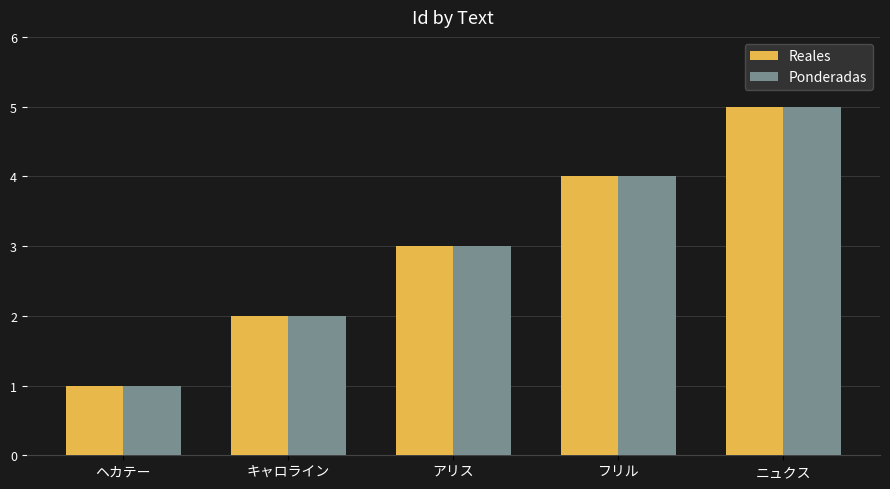

How many categories are shown in the chart?

5